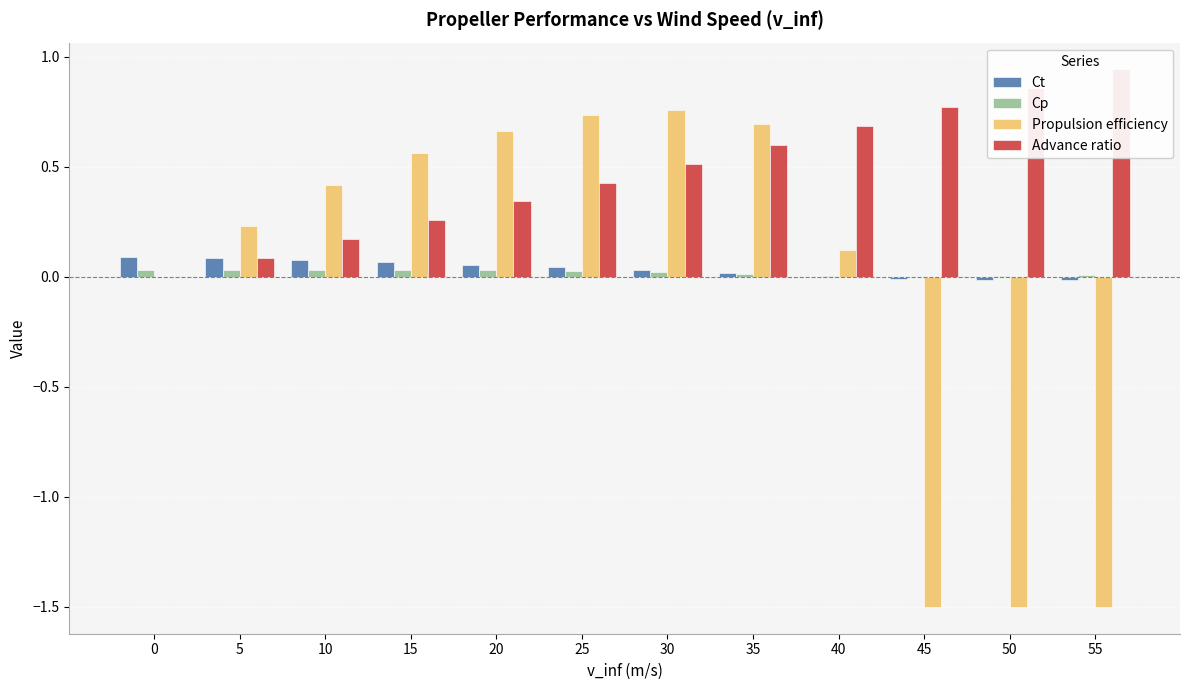

Does the chart contain any negative values?

Yes